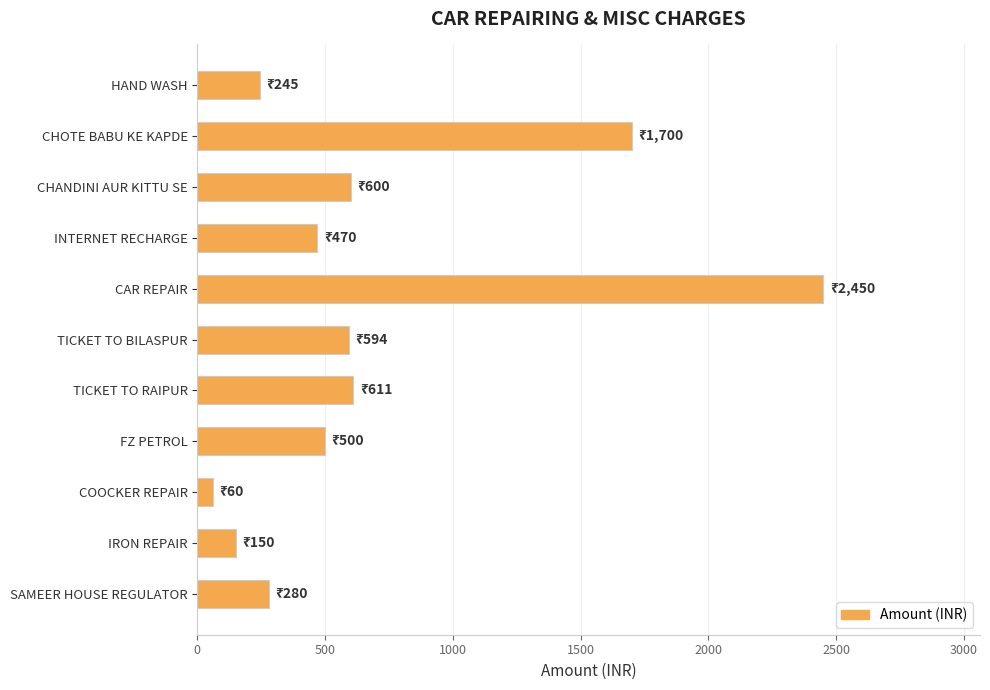

How many distinct data groups are displayed?

1